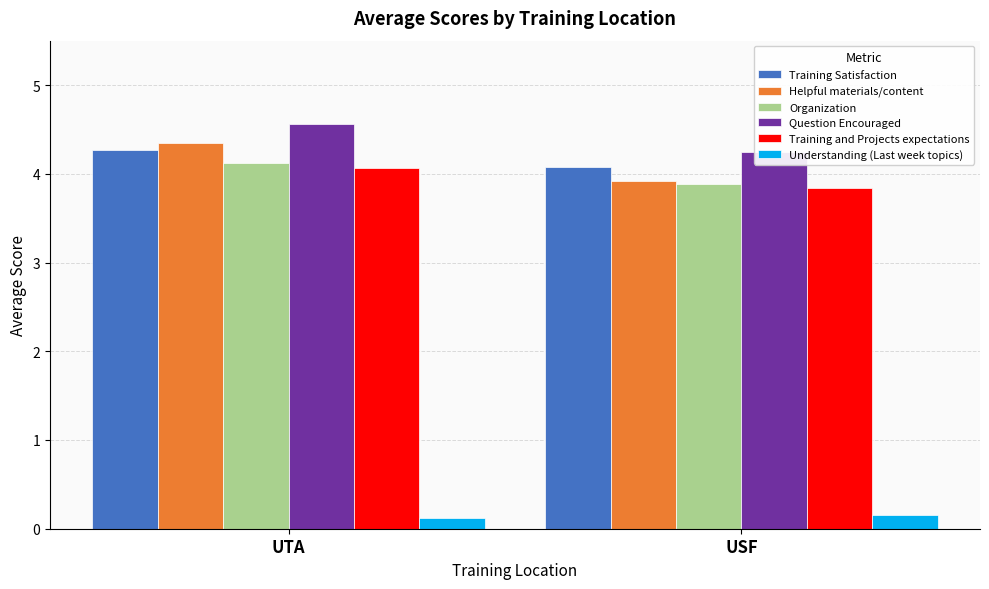

Is the value of Understanding (Last week topics) at UTA greater than the value of Training Satisfaction at UTA?

No